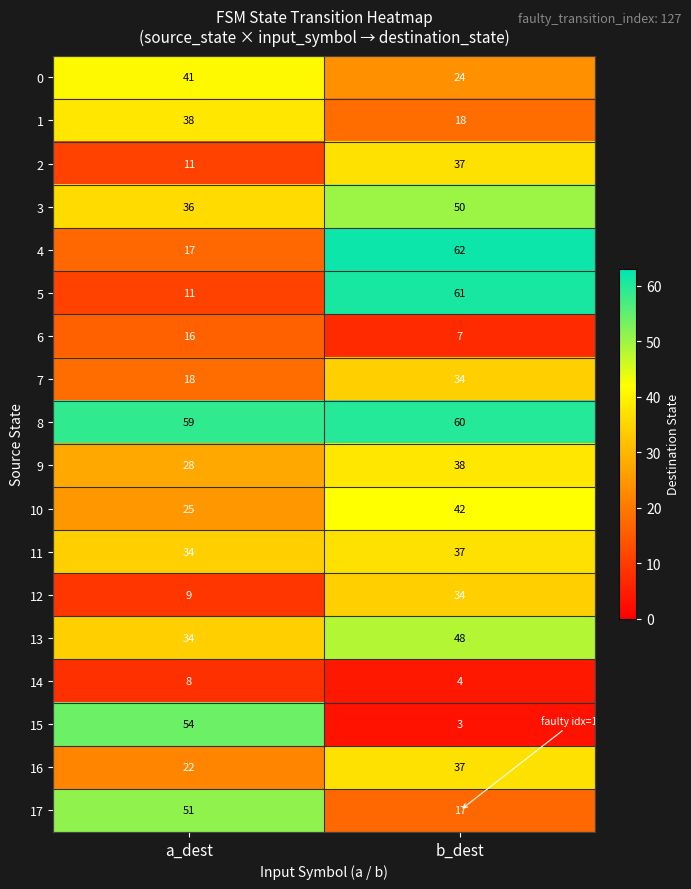

At which category is the sum across all series the highest?

b_dest